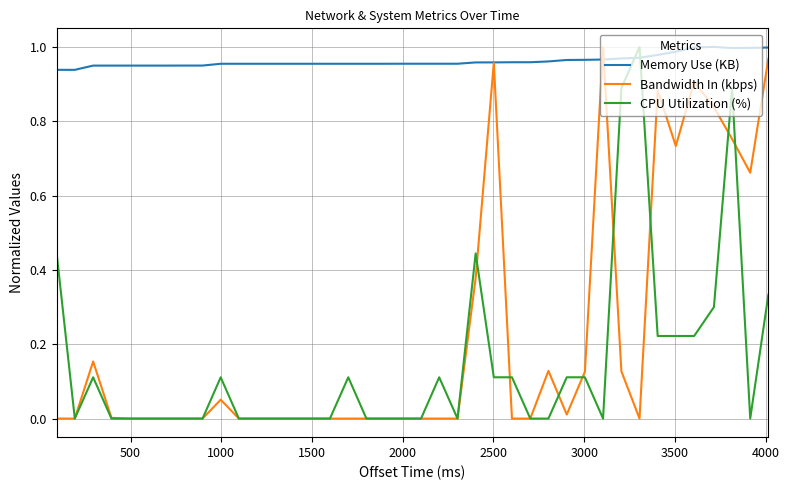

Which series ends up on top after the final intersection of CPU Utilization (%) and Memory Use (KB)?

Memory Use (KB)